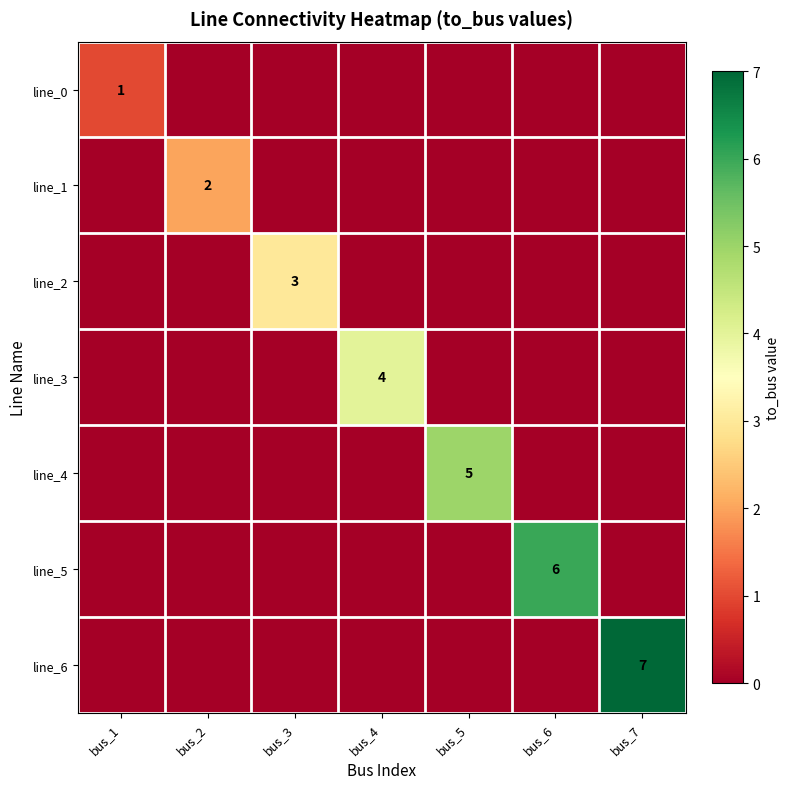

Is it true that line_6 equals 7 at bus_7?

True